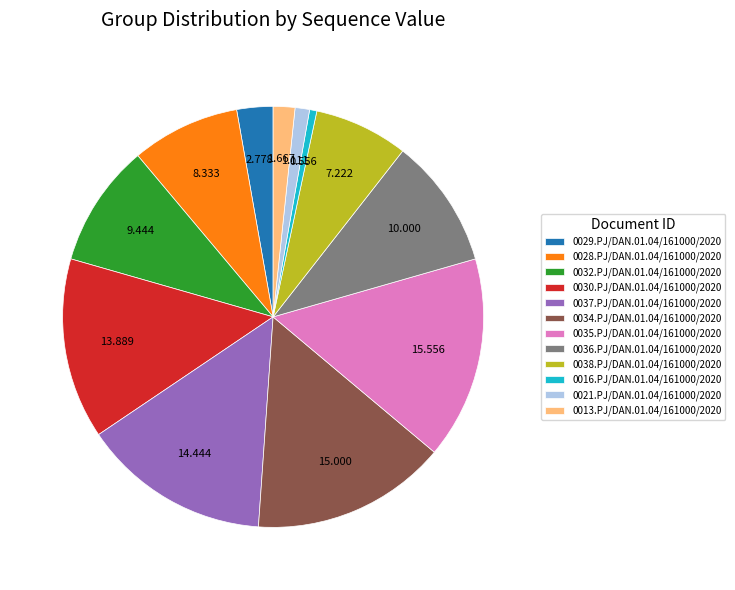

How many slices are in this pie chart?

12